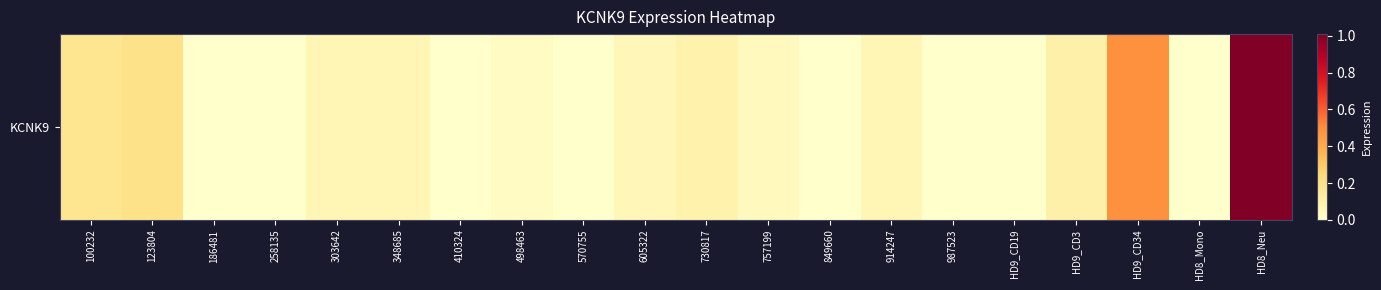

At which label is the value closest to 0?

186481